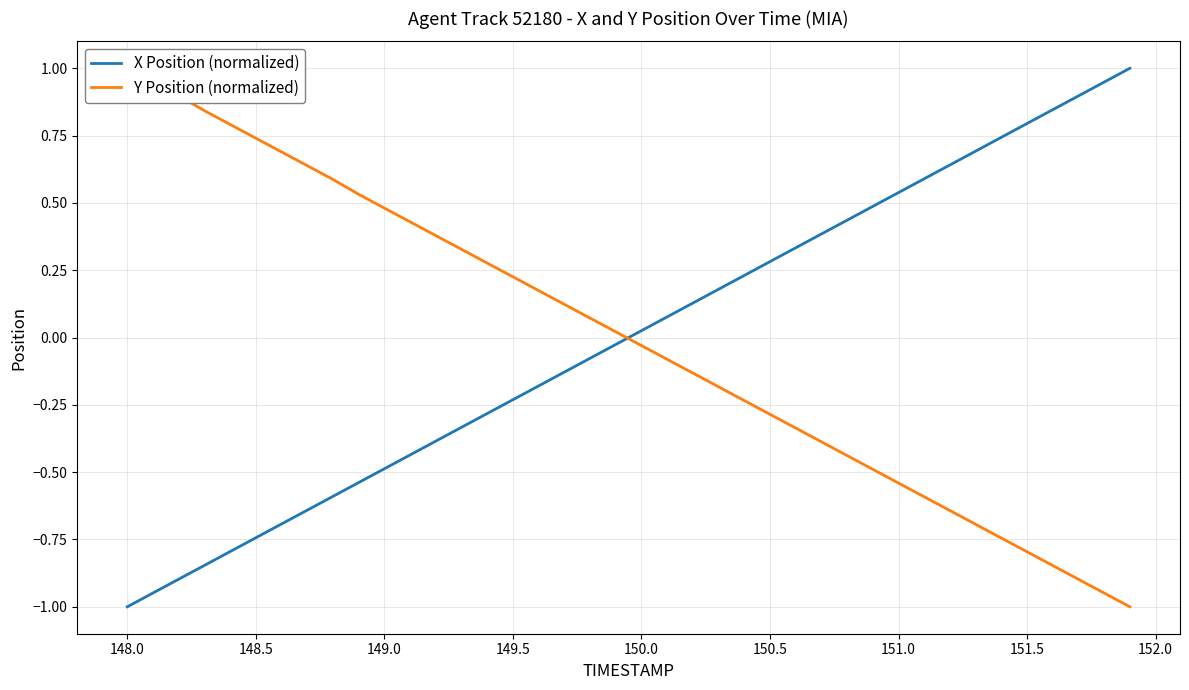

Does the chart have visible grid lines?

Yes